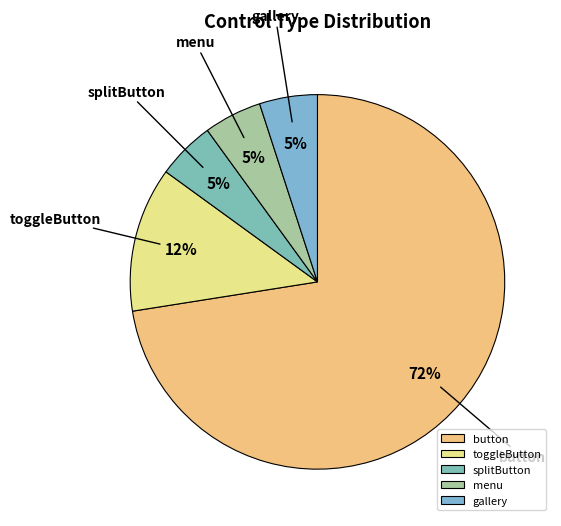

Between button and toggleButton, which is larger?

button